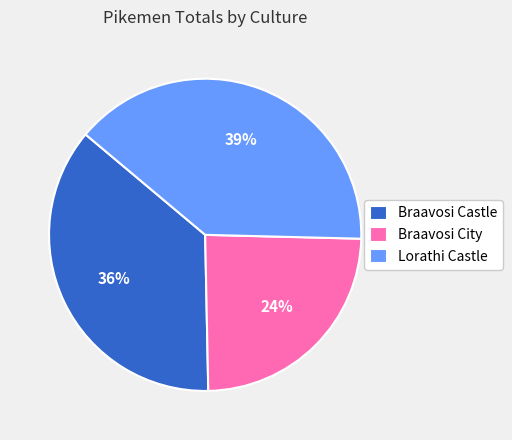

Does Lorathi Castle account for over 50% of the chart?

No